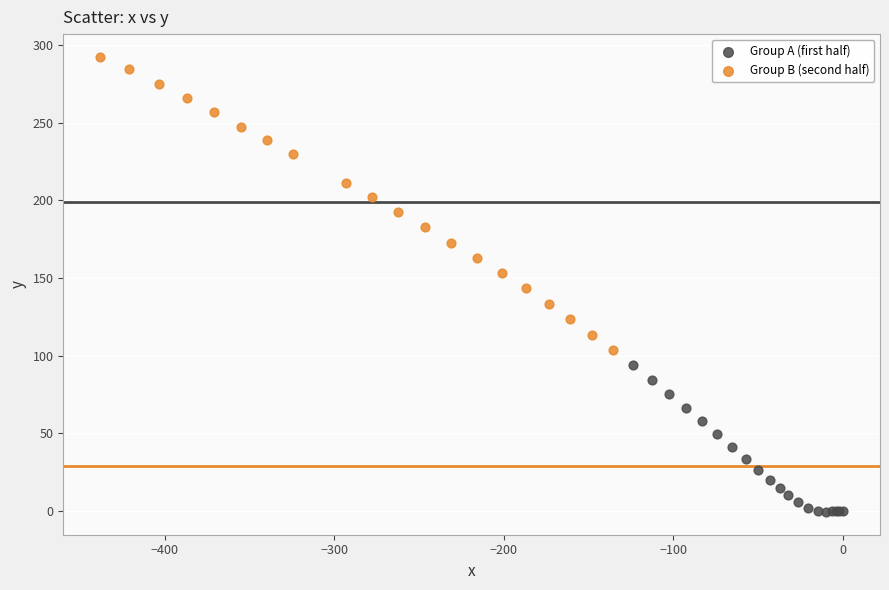

Which series has the widest spread of Y values?

Group B (second half)